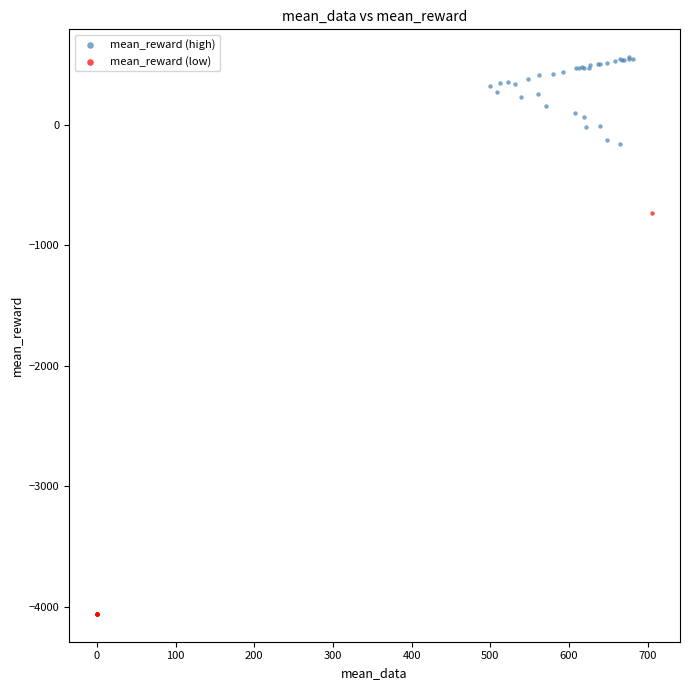

Which series contains the highest Y value?

mean_reward (high)